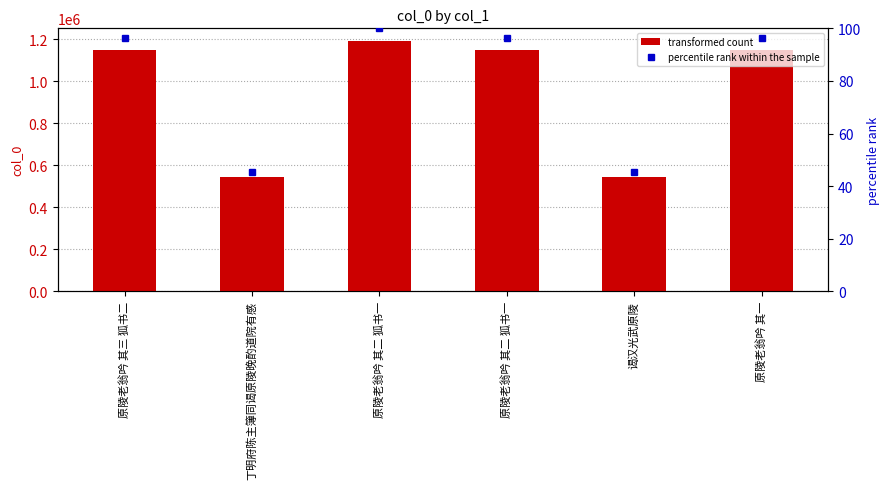

Is it true that col_0 equals 542528.0 at 谒汉光武原陵?

True